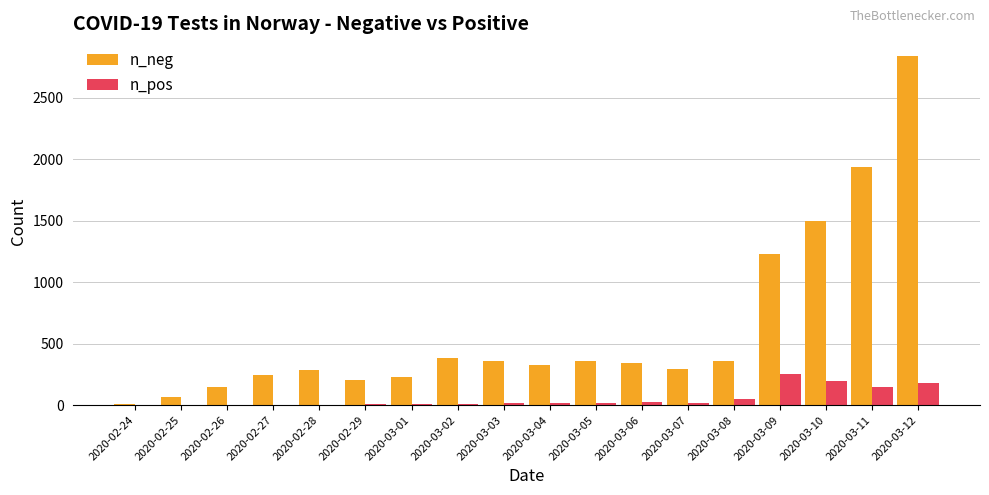

Is the value of n_neg at 2020-03-09 greater than the value of n_pos at 2020-02-28?

Yes